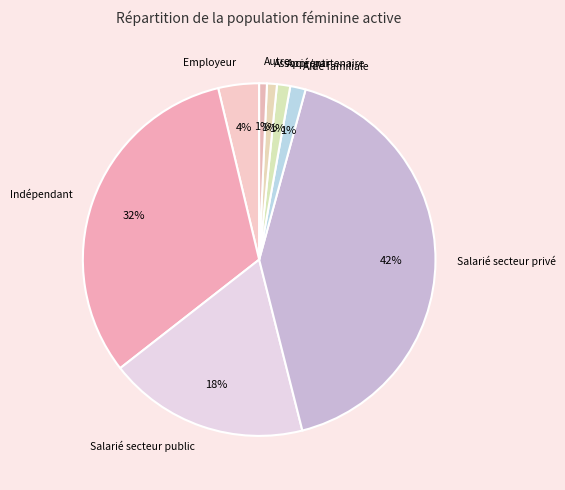

What is the ratio of the value at Salarié secteur privé to the value at Salarié secteur public?

2.3